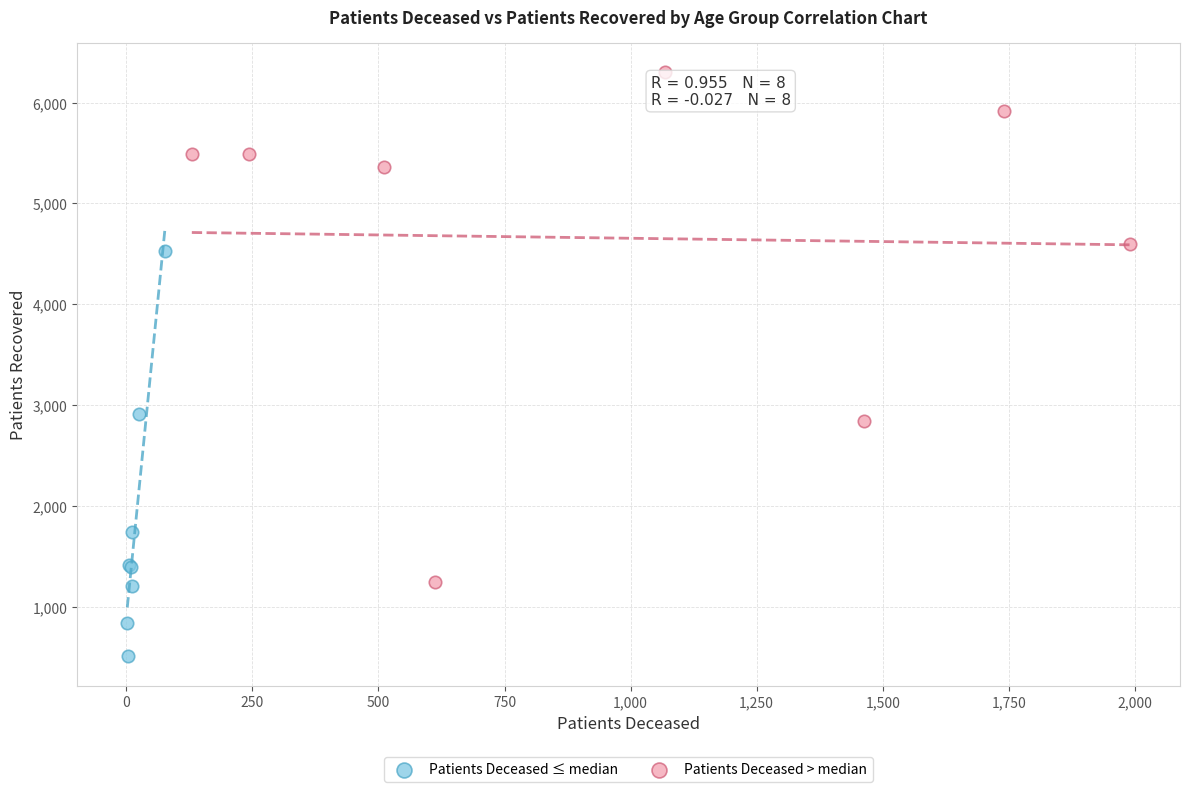

Which series contains the lowest Y value?

Patients Deceased ≤ median